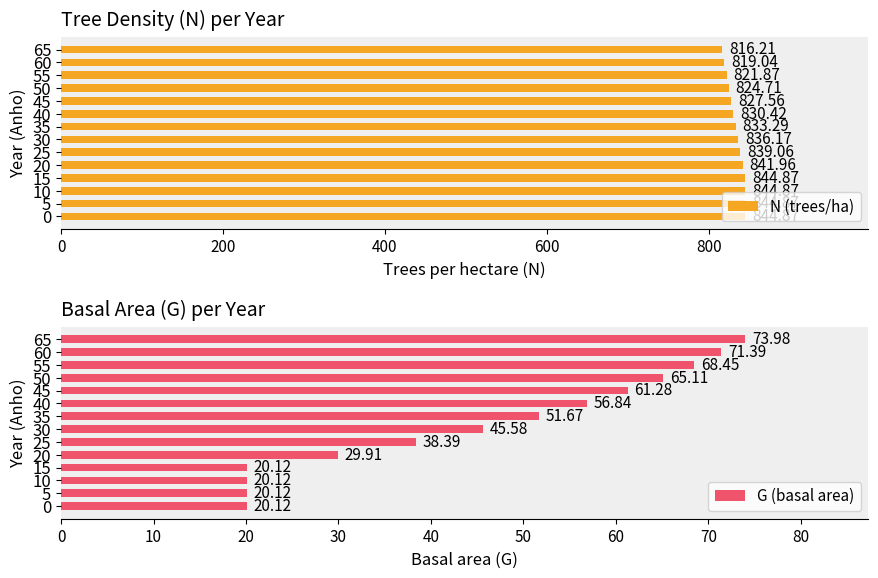

Which series has the largest total across all categories?

N (trees/ha)